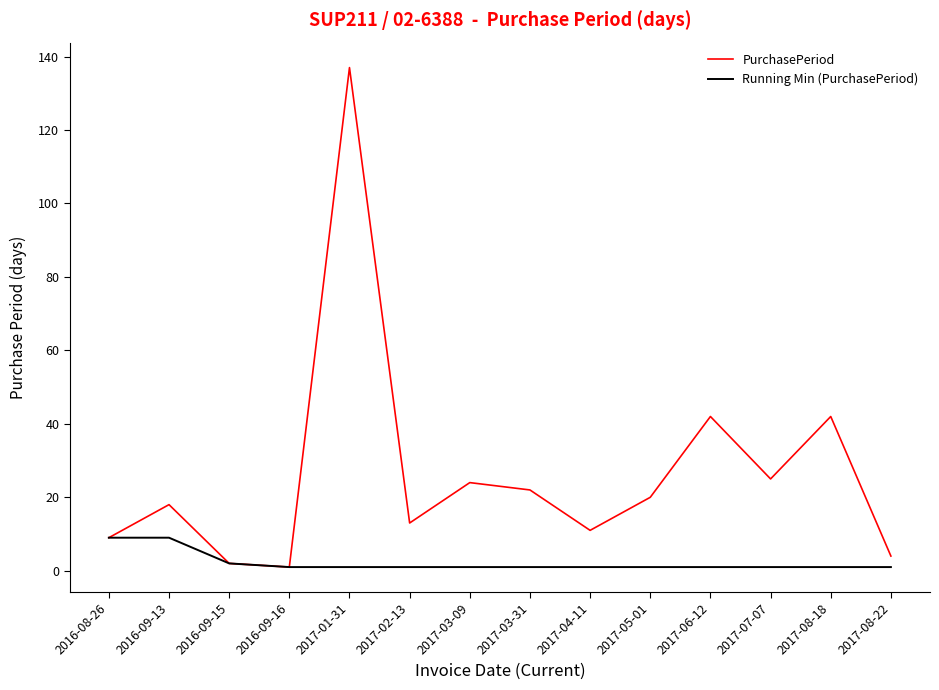

List the series in order of their overall mean, highest first.

PurchasePeriod, Running Min (PurchasePeriod)